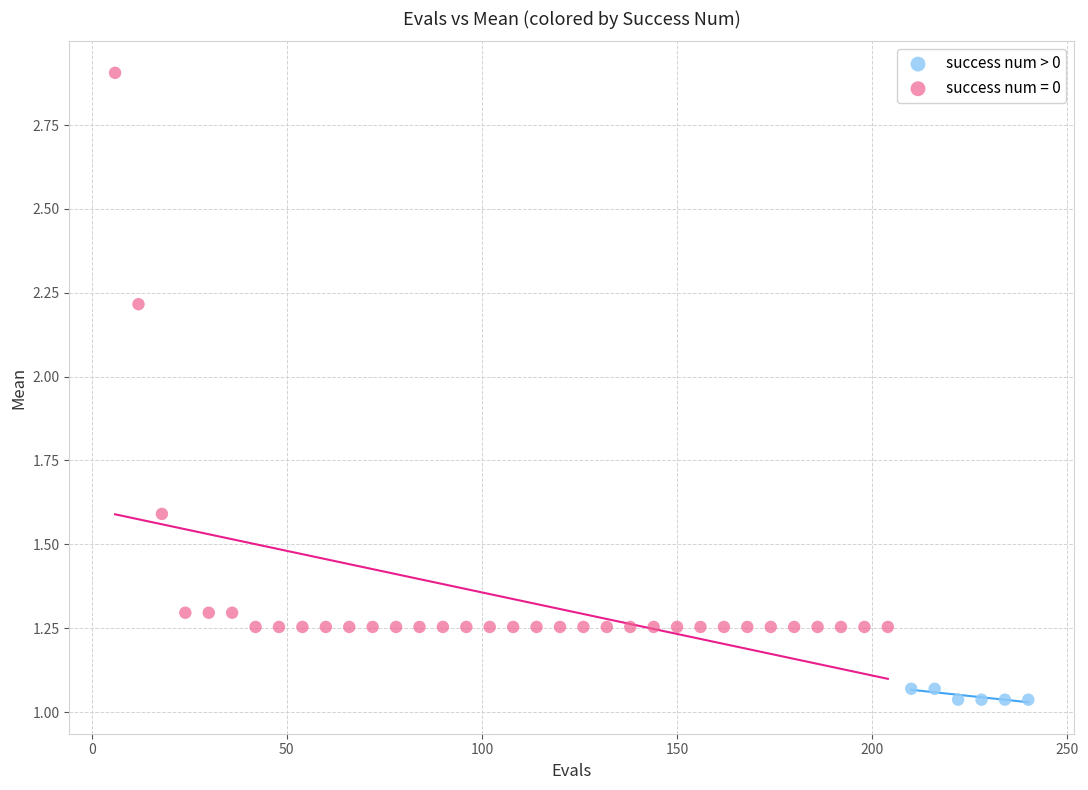

Which series has the largest Y range (max minus min)?

success num = 0